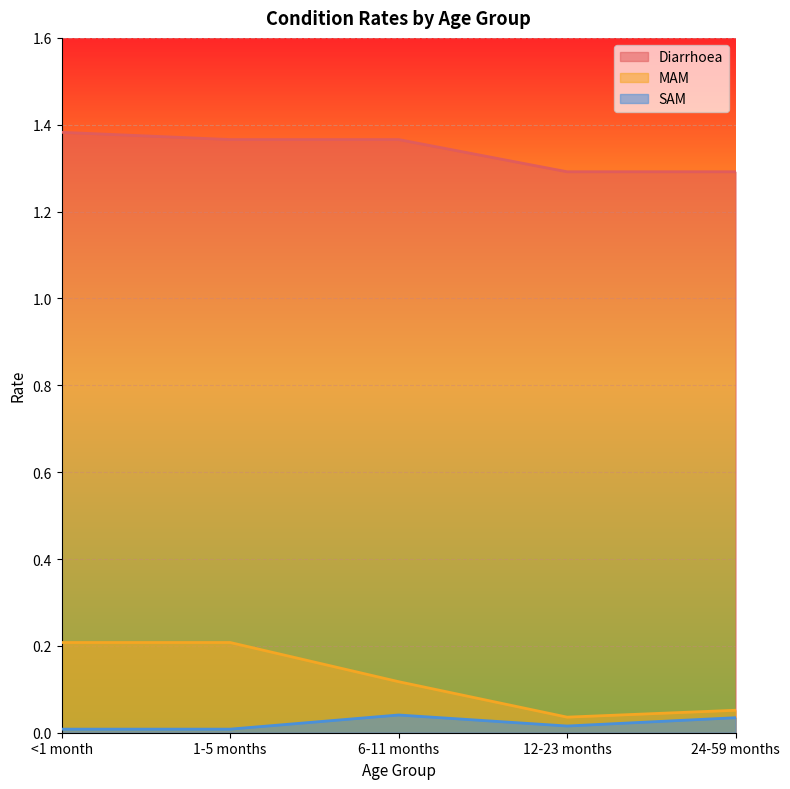

At how many categories does at least one series exceed 0?

5